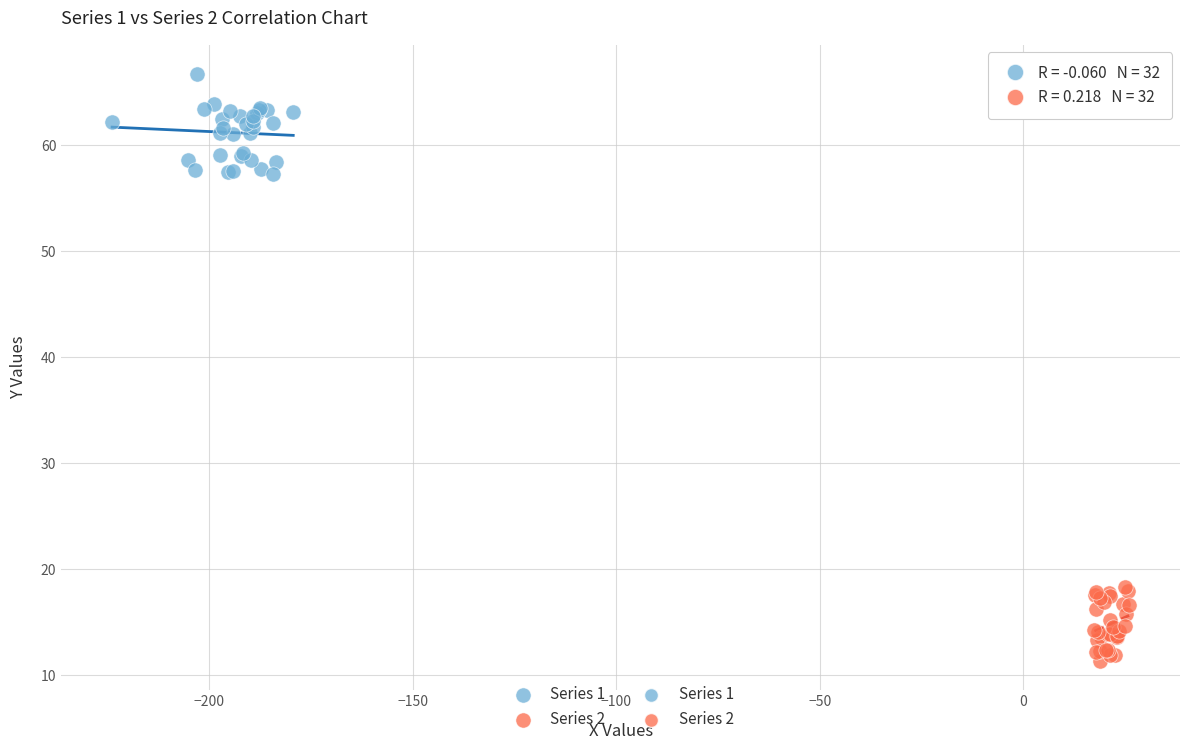

Which series contains the lowest Y value?

Series 2